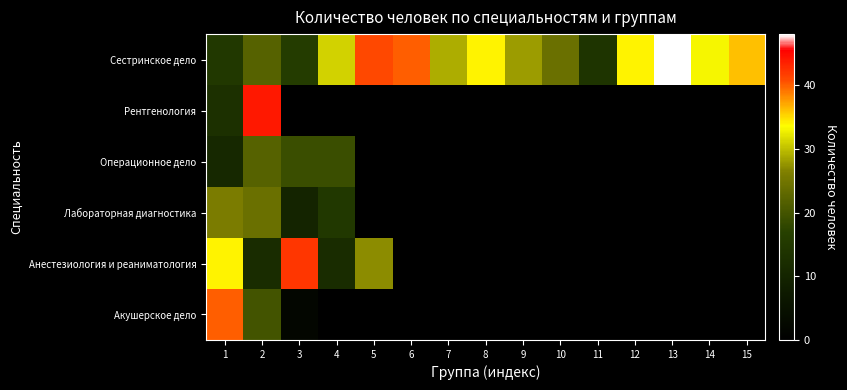

What is the spread (max minus min) of values at 2?

32.0